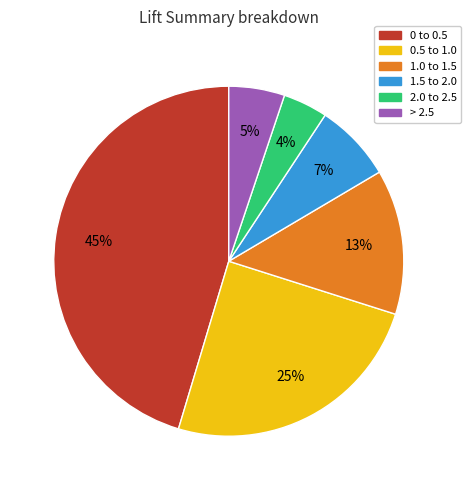

Which category has the smallest portion of the pie?

2.0 to 2.5